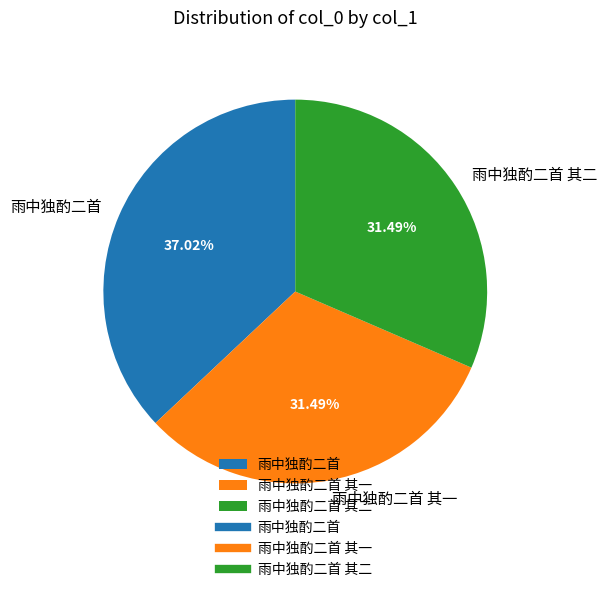

To the nearest percent, what percentage of the pie is 雨中独酌二首 其二?

31%